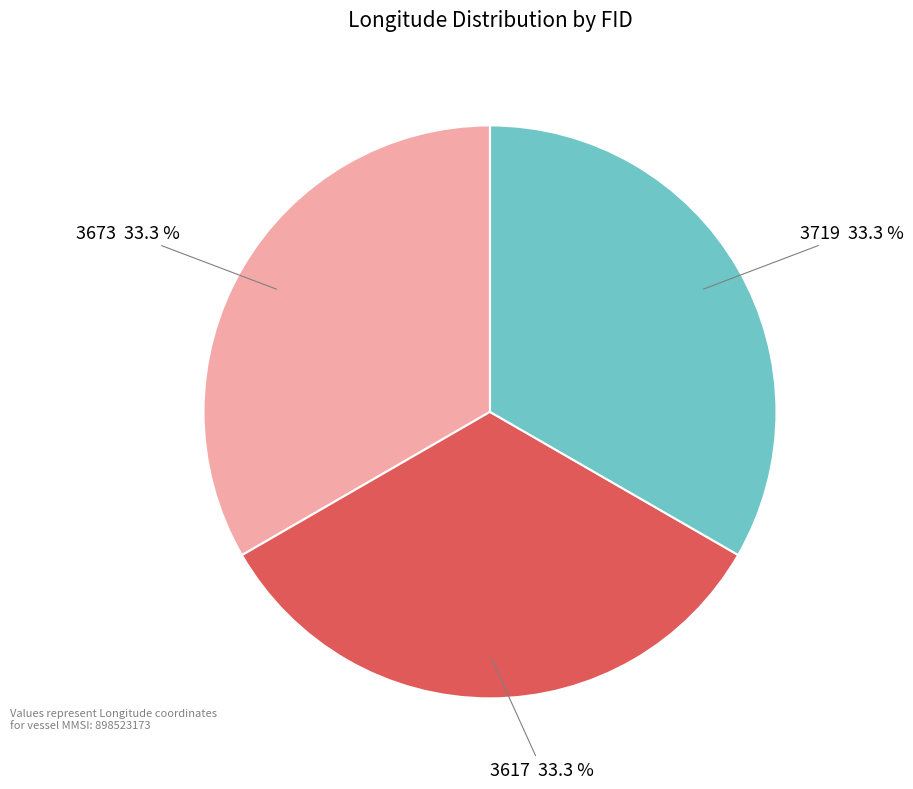

To the nearest percent, what portion does 3673 represent?

33%